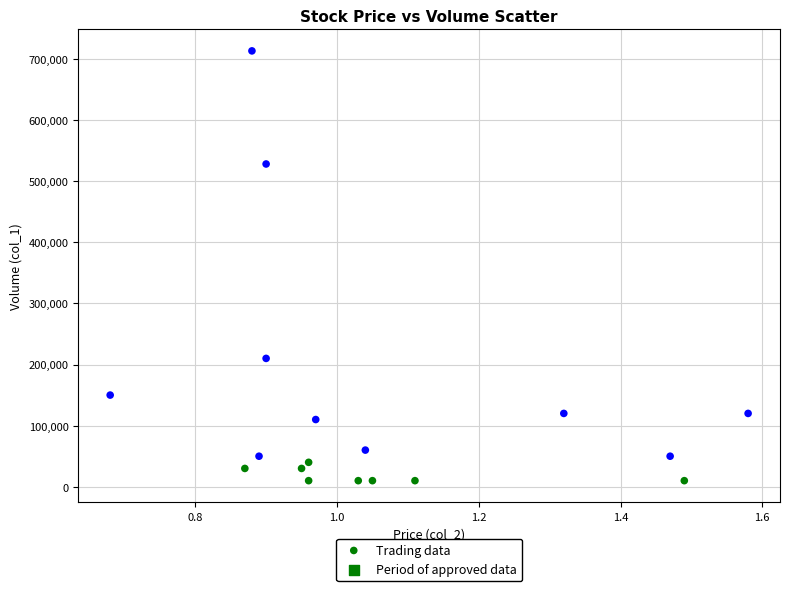

What is the range of Y values (max minus min)?

703000